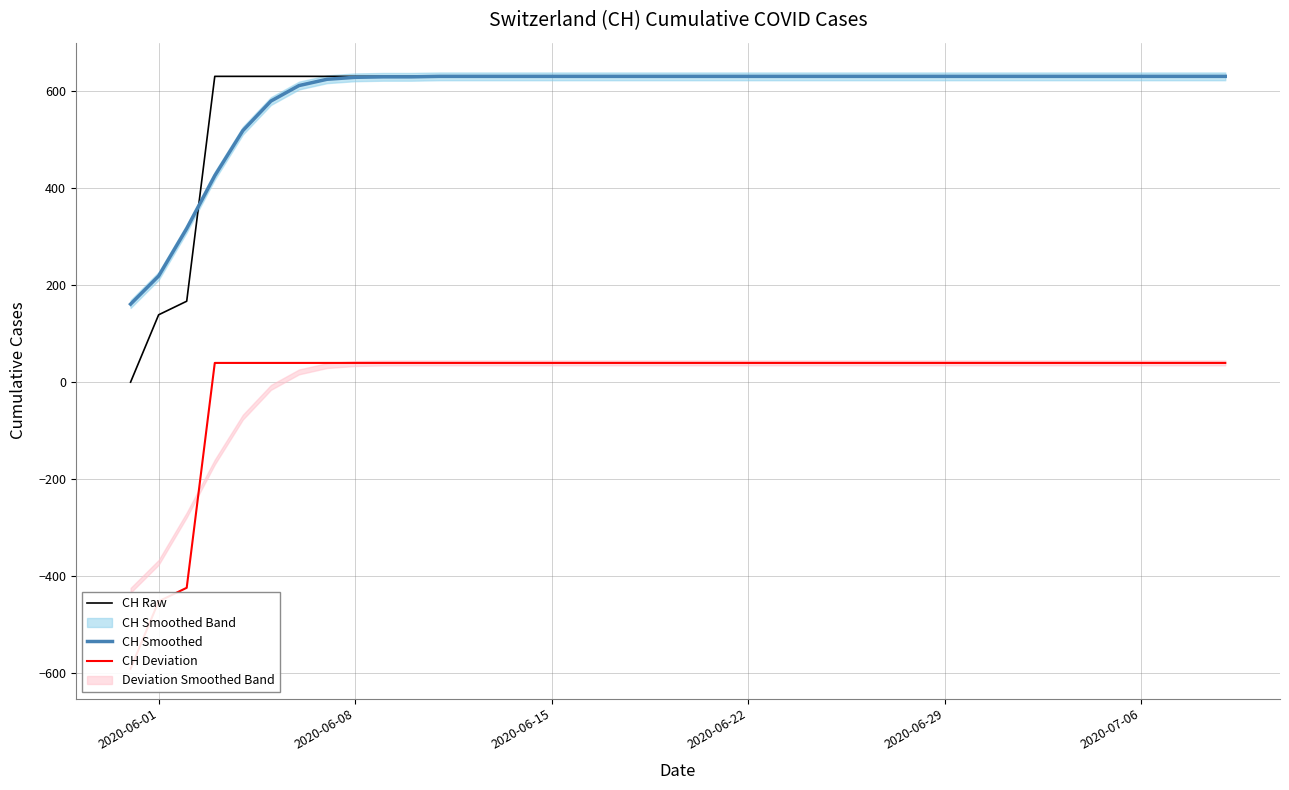

What is the maximum value for CH Raw?

631